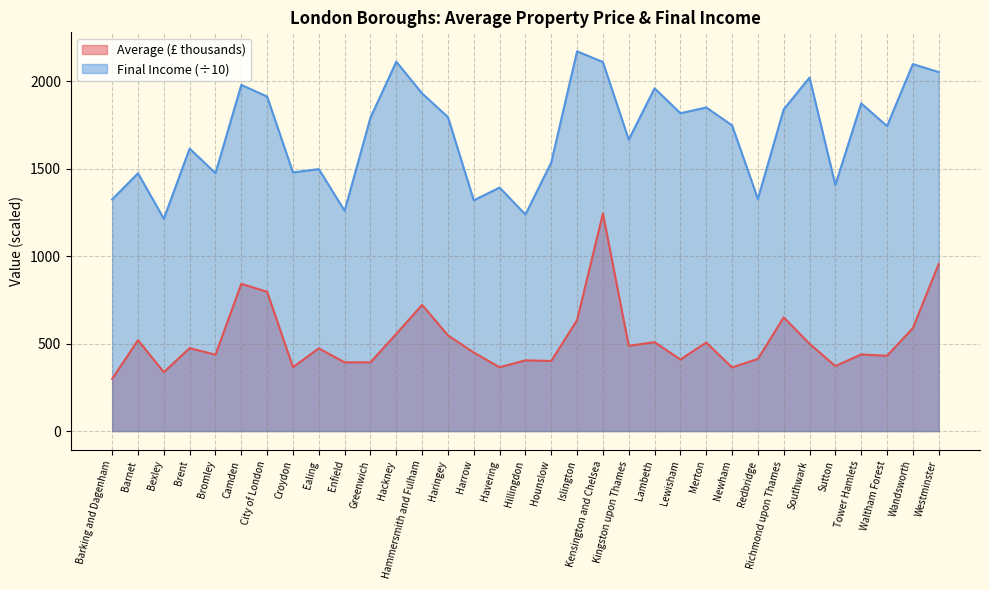

What is the sum of all Average values?

17272.0